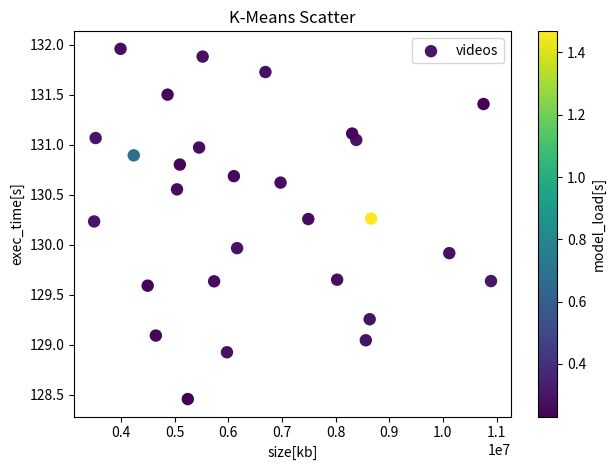

What is the range of X values (max minus min)?

7398552.0